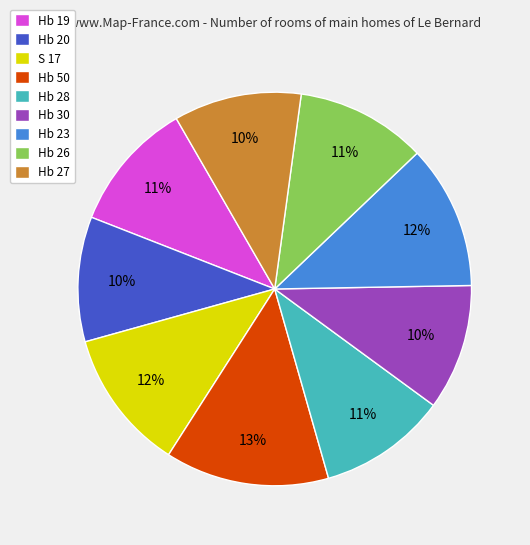

Is it true that Hb 26 is 11% of the pie?

True